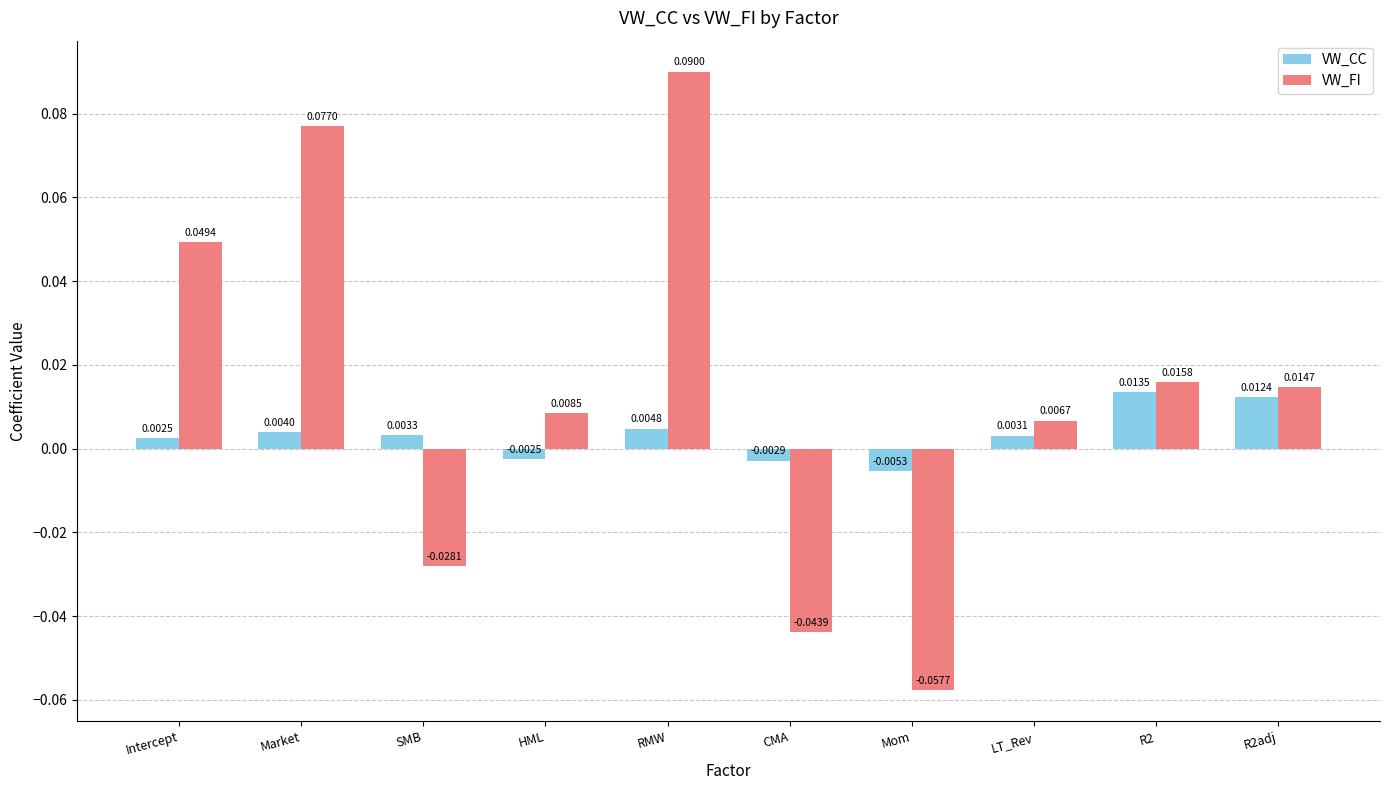

Rank the categories by VW_FI value from lowest to highest.

Mom, CMA, SMB, LT_Rev, HML, R2adj, R2, Intercept, Market, RMW